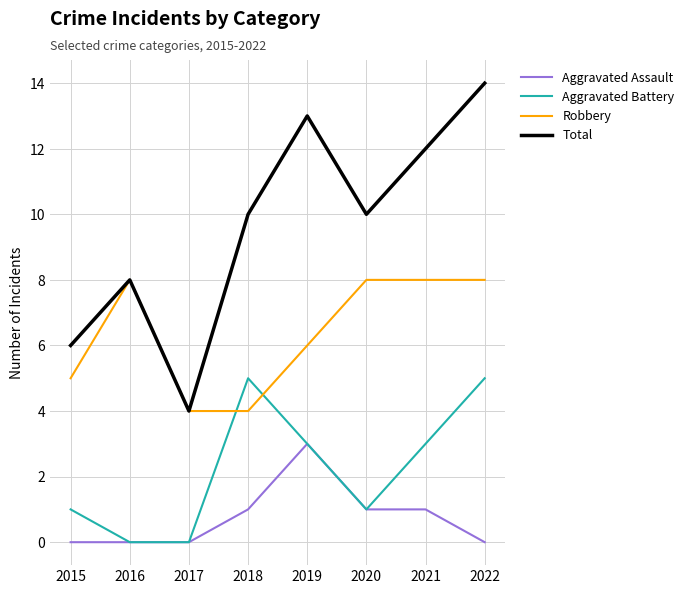

What value does the Robbery series have at 2016?

8